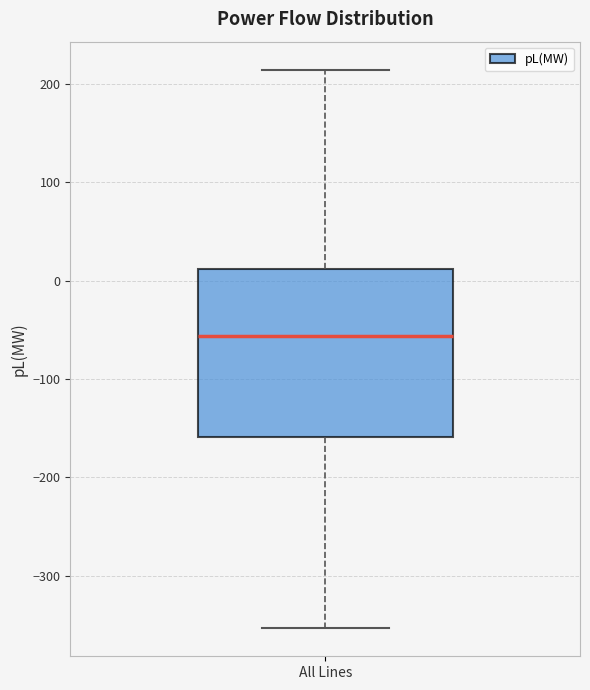

Where does the upper whisker of the box for All Lines end on the y-axis? The values are not printed on the chart, so give them approximately, as read against the axis.

210